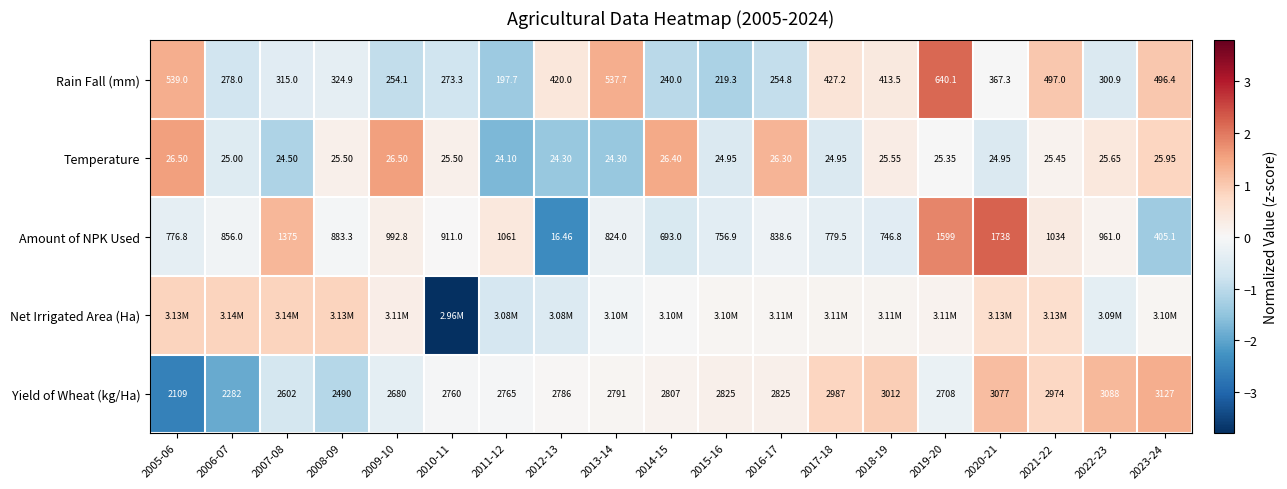

What is the total value across all series at 2019-20?

3.9